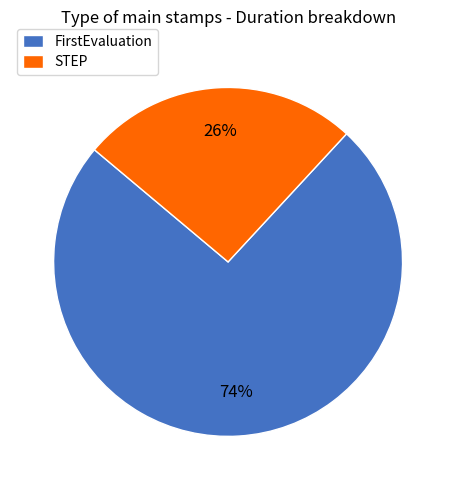

Between FirstEvaluation and STEP, which is larger?

FirstEvaluation